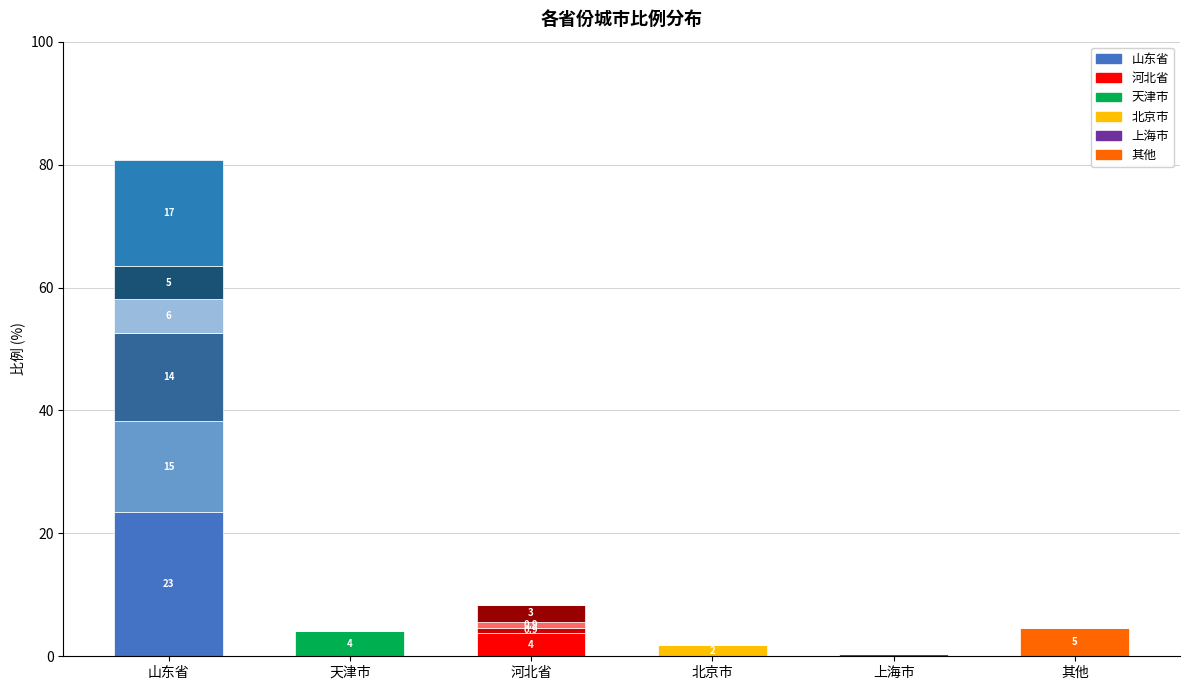

The value of 层次6 at 上海市 is 8.2. True or false?

False